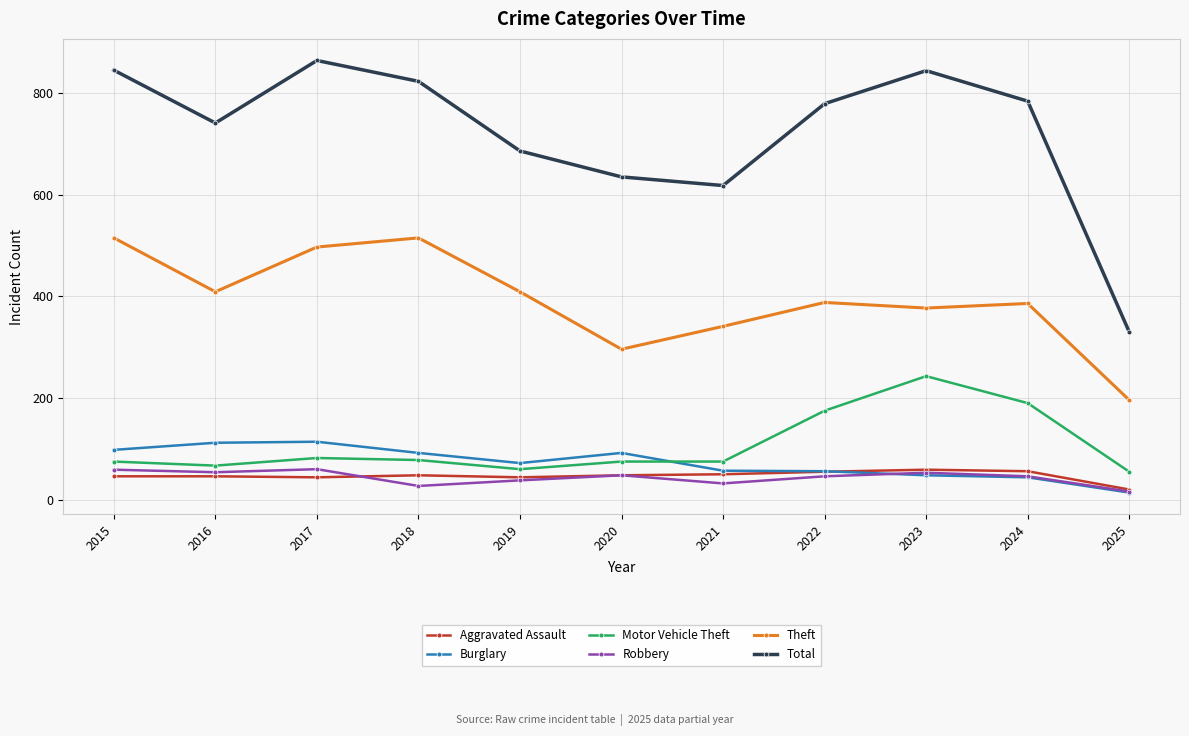

Which category has the lowest value in the Aggravated Assault series?

2025